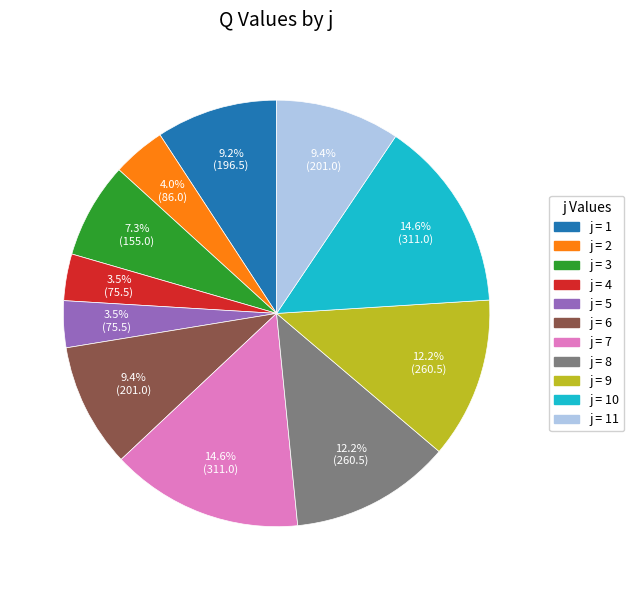

Does any single category account for the majority?

No